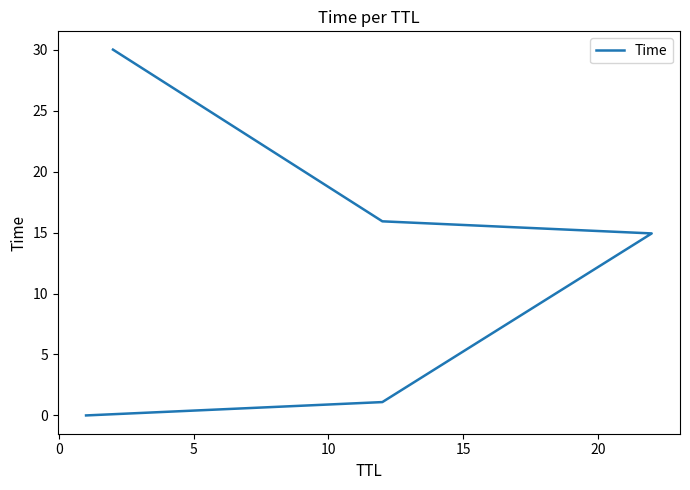

What is the label of the 1st point from the right?

15